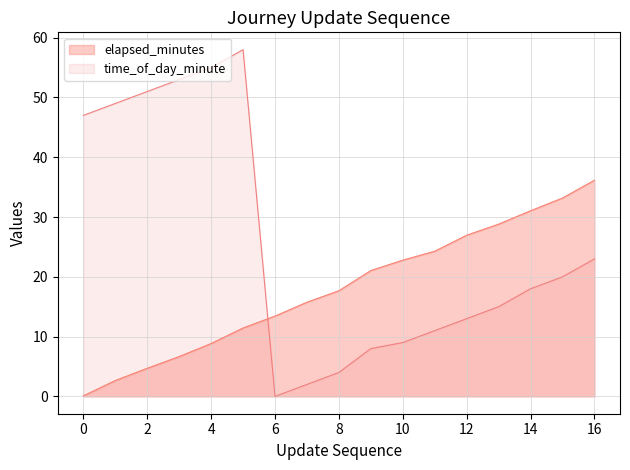

Rank the categories by elapsed_minutes value from lowest to highest.

0, 1, 2, 3, 4, 5, 6, 7, 8, 9, 10, 11, 12, 13, 14, 15, 16